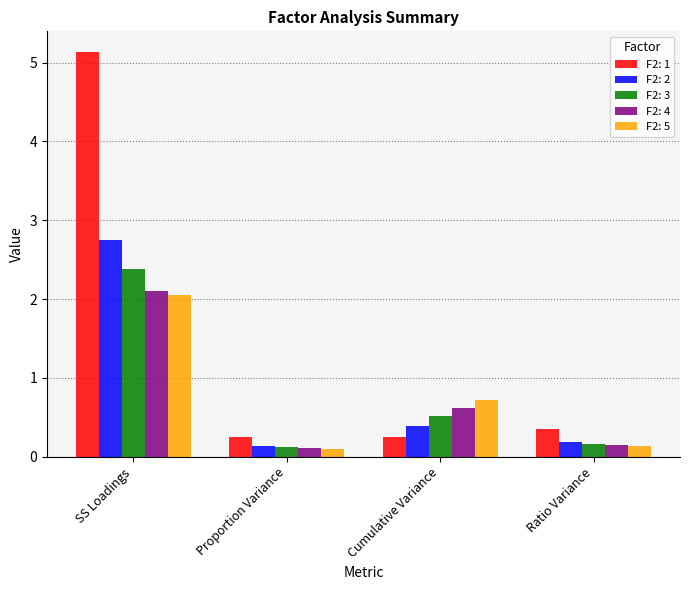

Is it true that F2: 4 equals 0.1 at Proportion Variance?

True